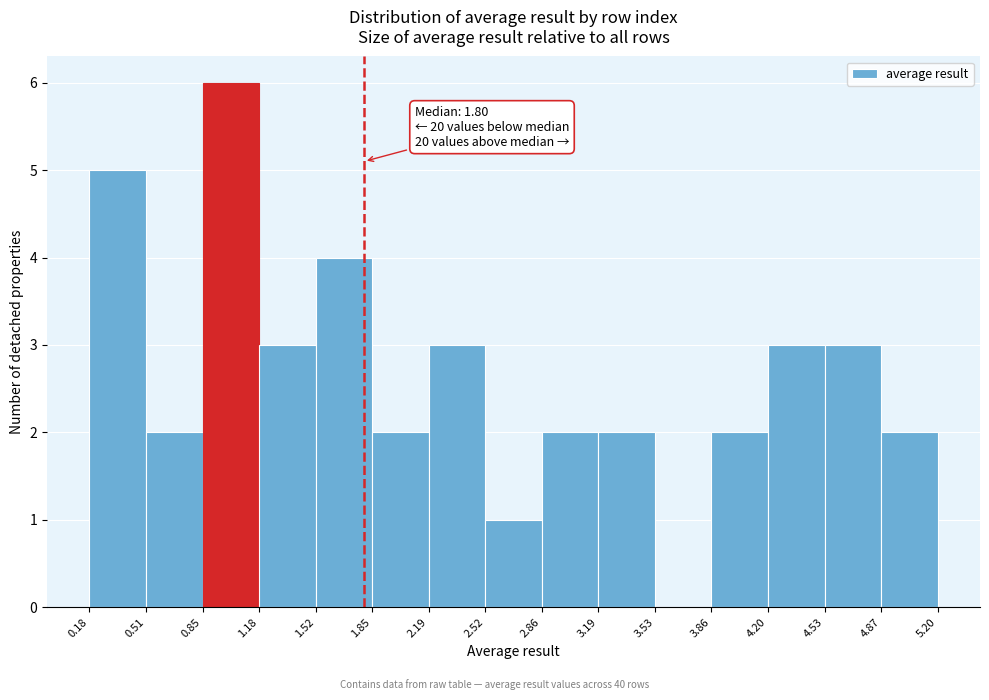

Over which range of the x-axis is the bar tallest?

0.85 to 1.18